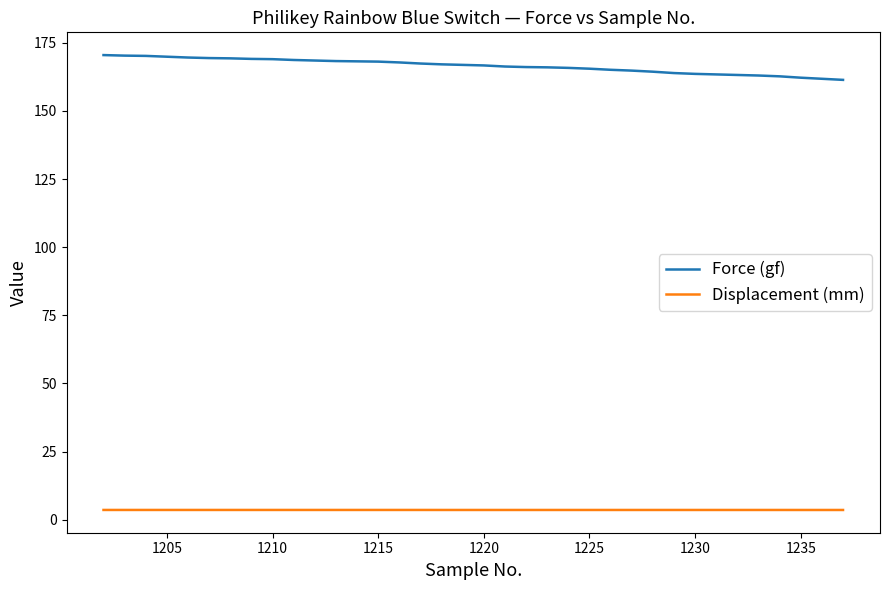

True or false: Displacement (mm) and Force (gf) intersect in this chart.

False